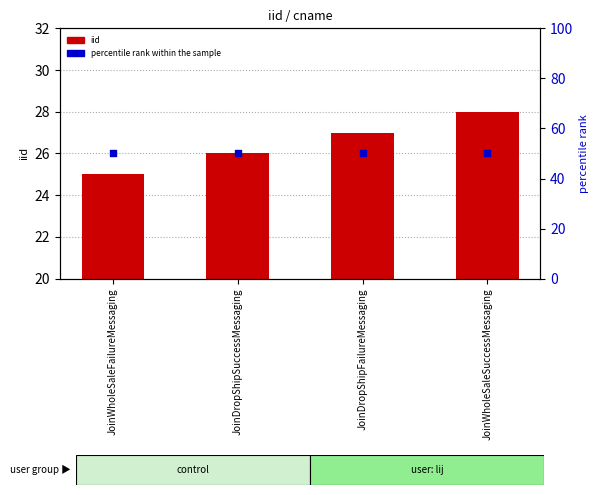

Is the value of percentile rank within the sample at JoinDropShipFailureMessaging greater than the value of iid at JoinWholeSaleSuccessMessaging?

Yes